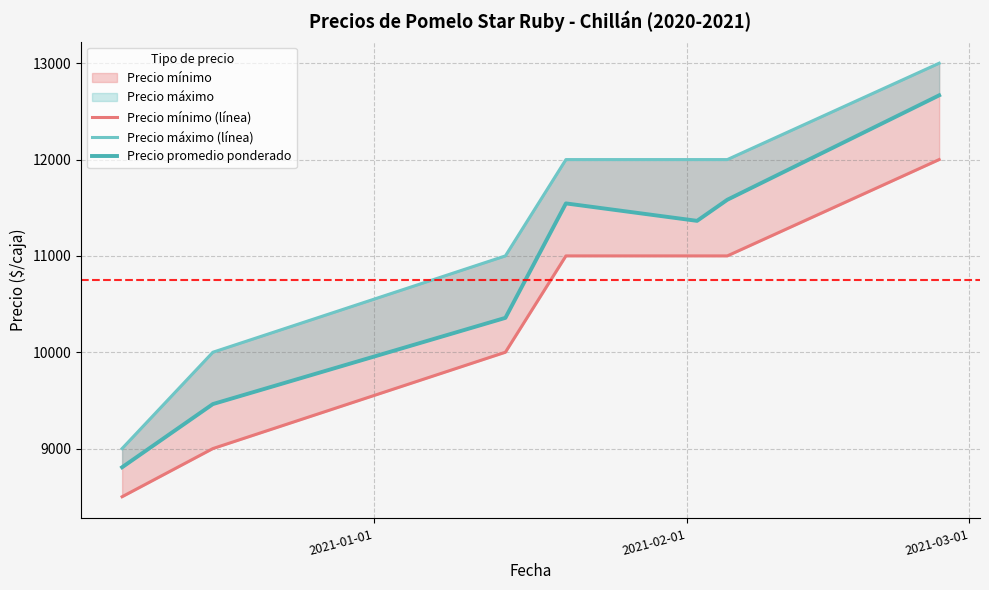

How many interior local peaks does the Precio promedio ponderado series have?

1